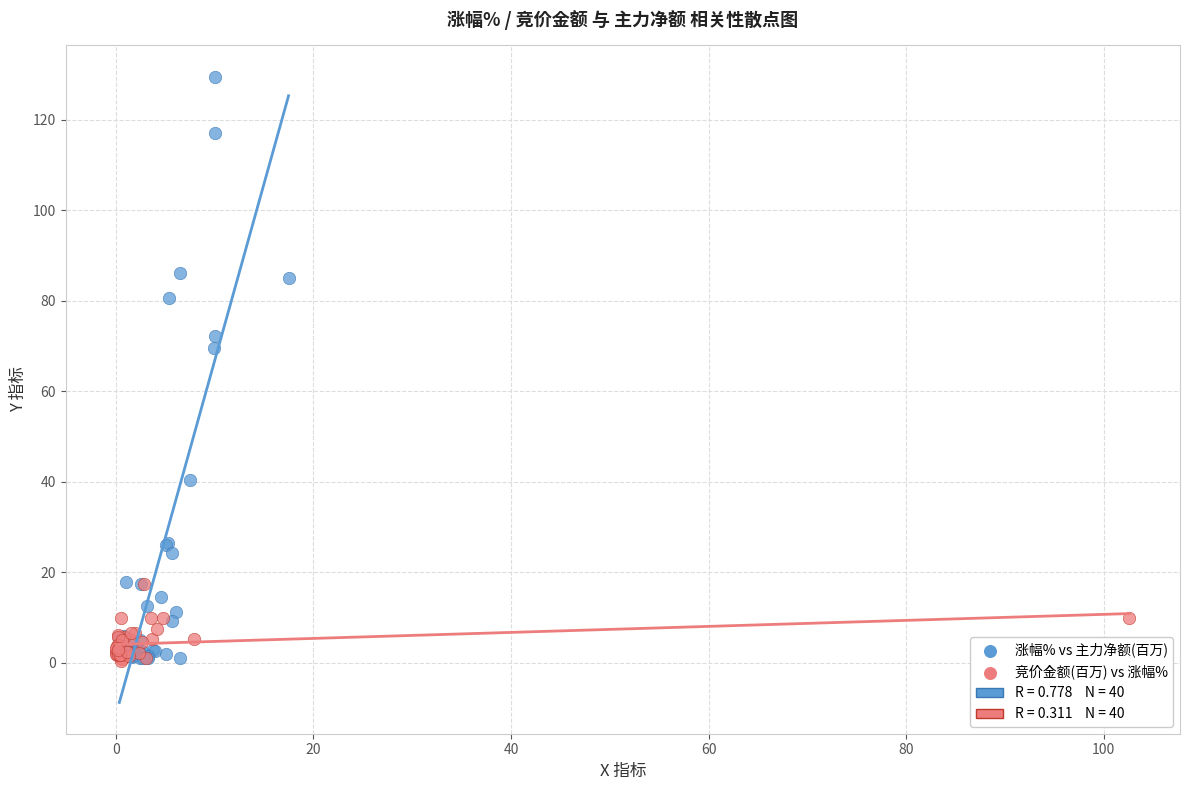

Which series has the largest Y range (max minus min)?

涨幅% vs 主力净额(百万)